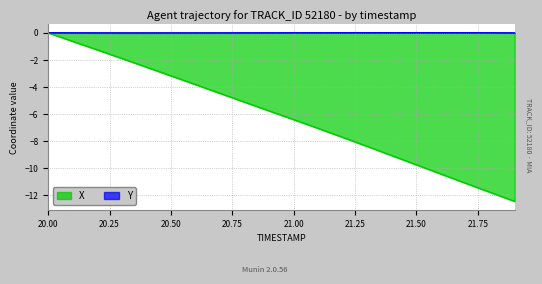

What is the difference between the X values at 20.6 and 21.4?

5.3